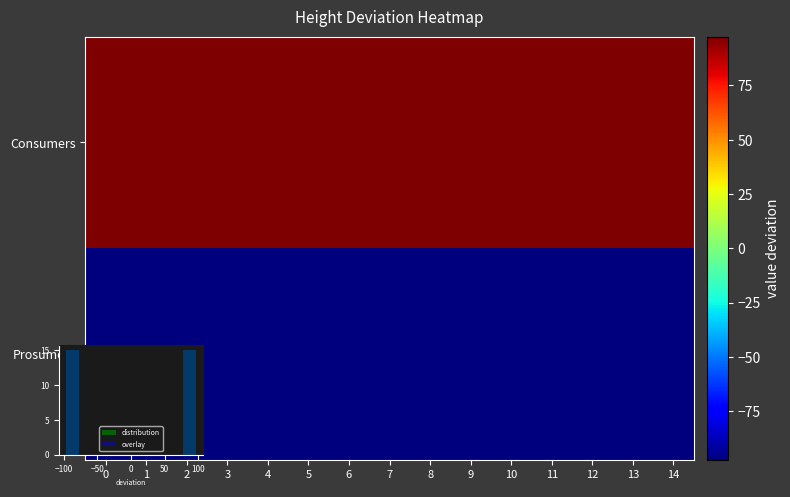

What is the sum of the Prosumers values at 14 and 10?

-195.0